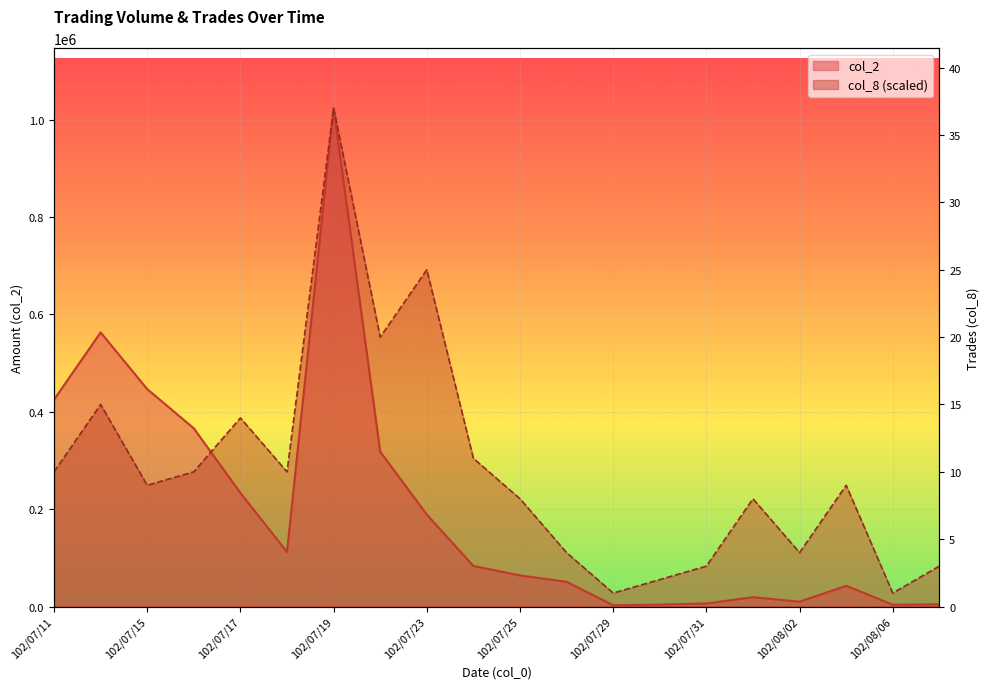

How many distinct data groups are displayed?

2